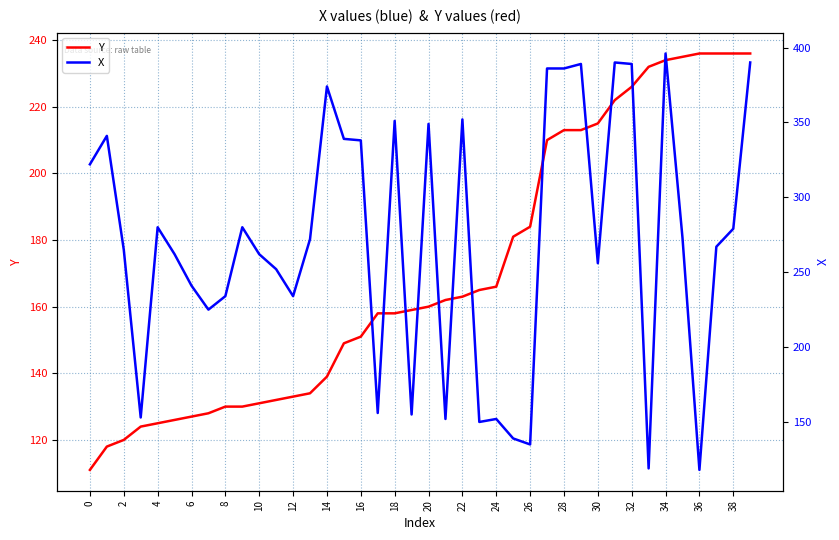

Which category has the highest value across all series?

34